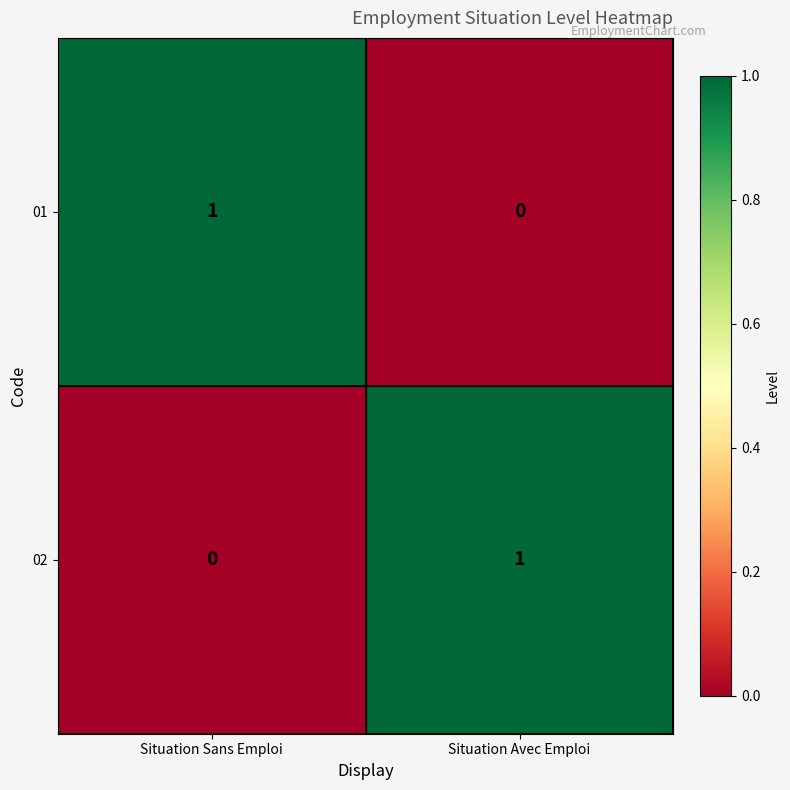

At Situation Avec Emploi, list the series in order from smallest to largest.

01, 02